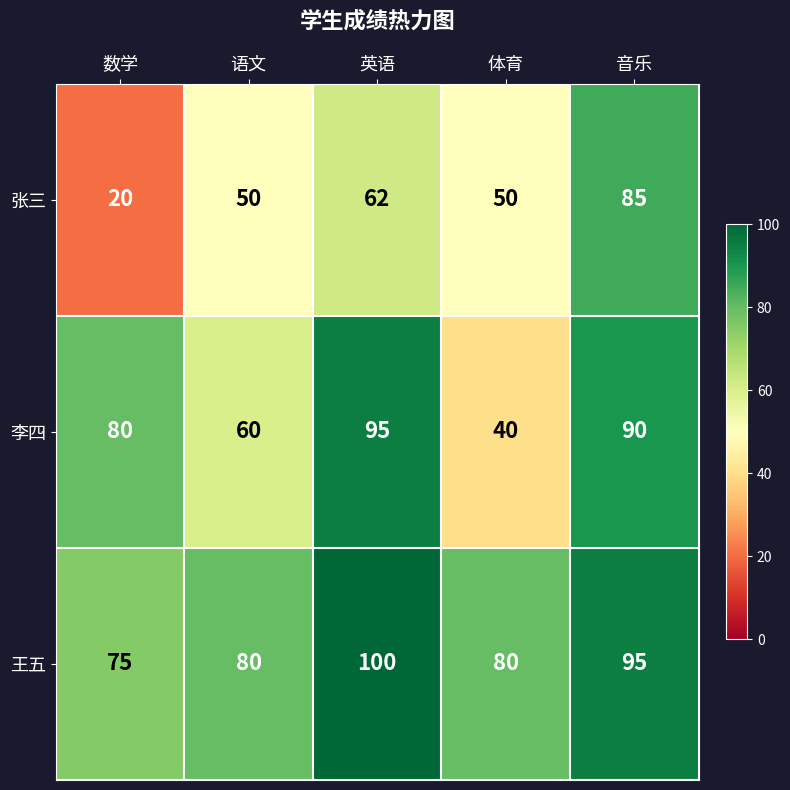

Which series has the widest spread of values?

张三